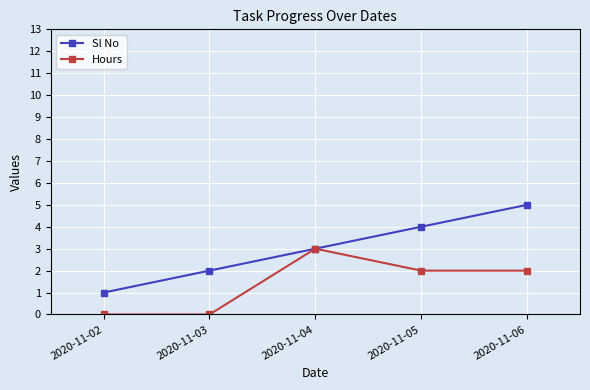

At which category does Hours reach its first local peak?

2020-11-04